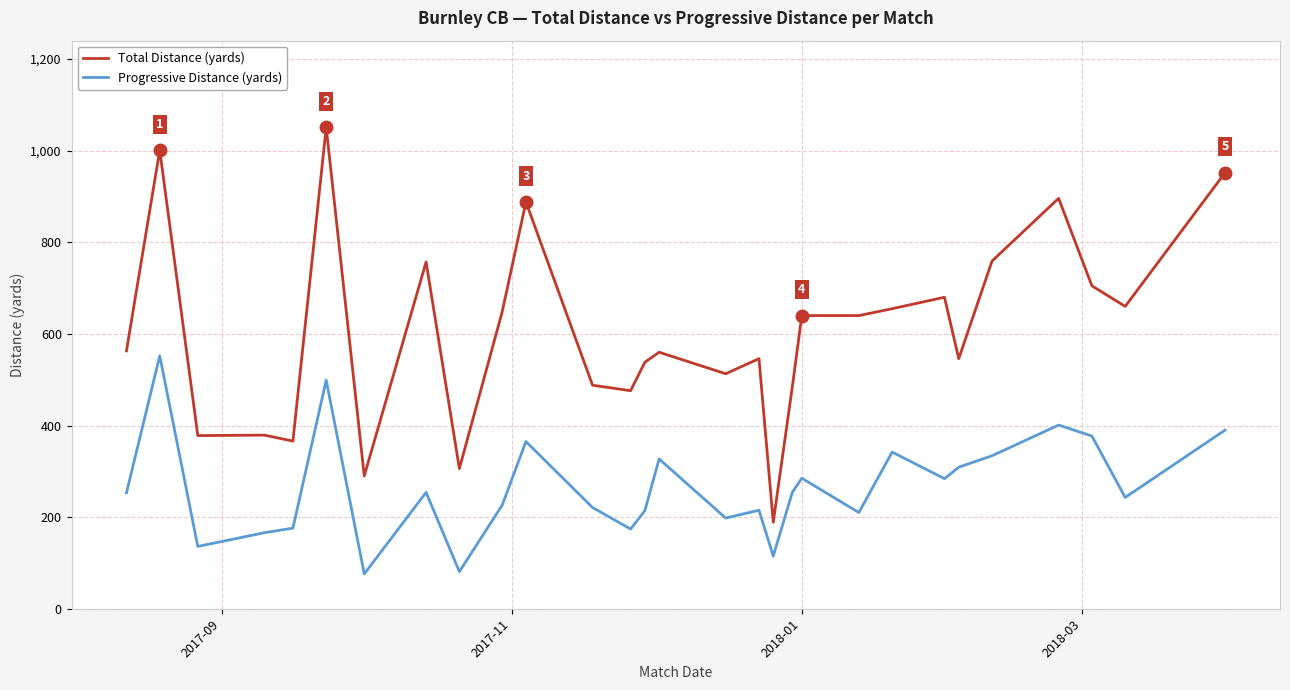

True or false: Total Distance (yards) and Progressive Distance (yards) cross at least once.

False